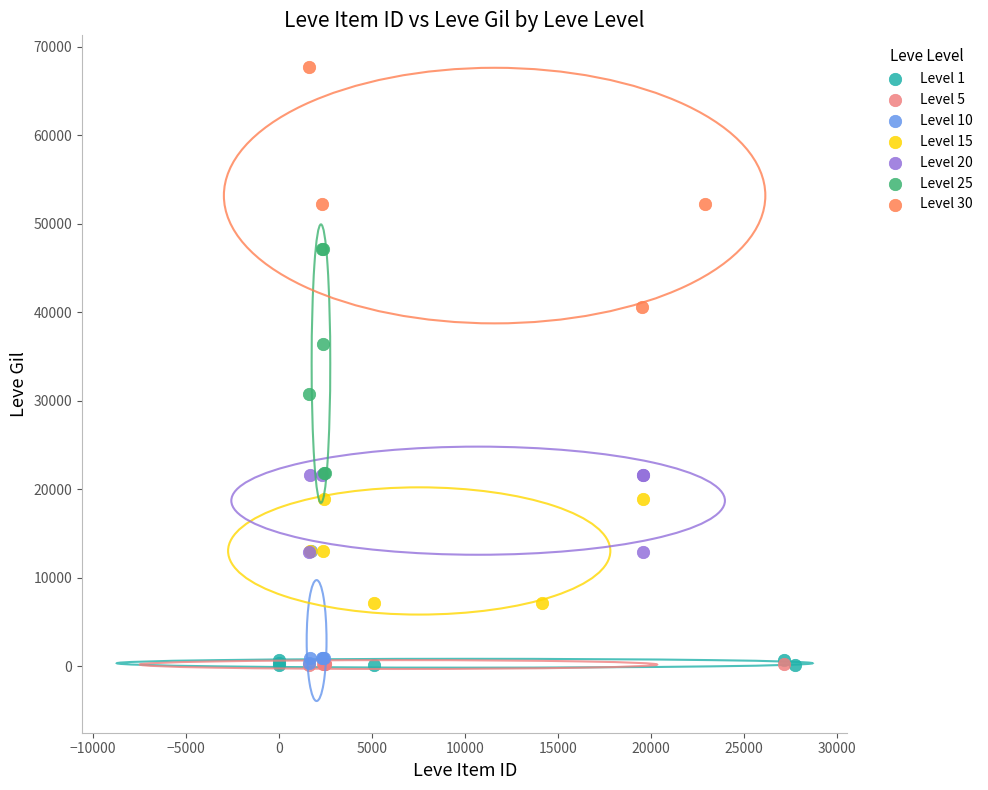

Which series has the largest Y range (max minus min)?

Level 30